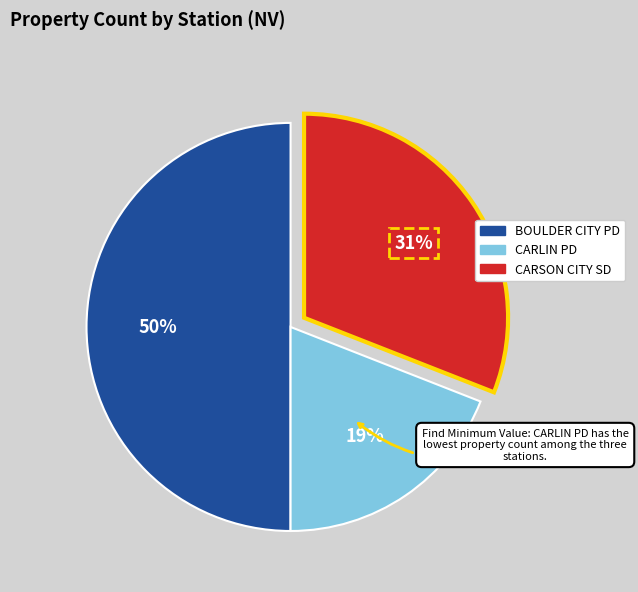

To the nearest percent, what is the average slice percentage?

33%